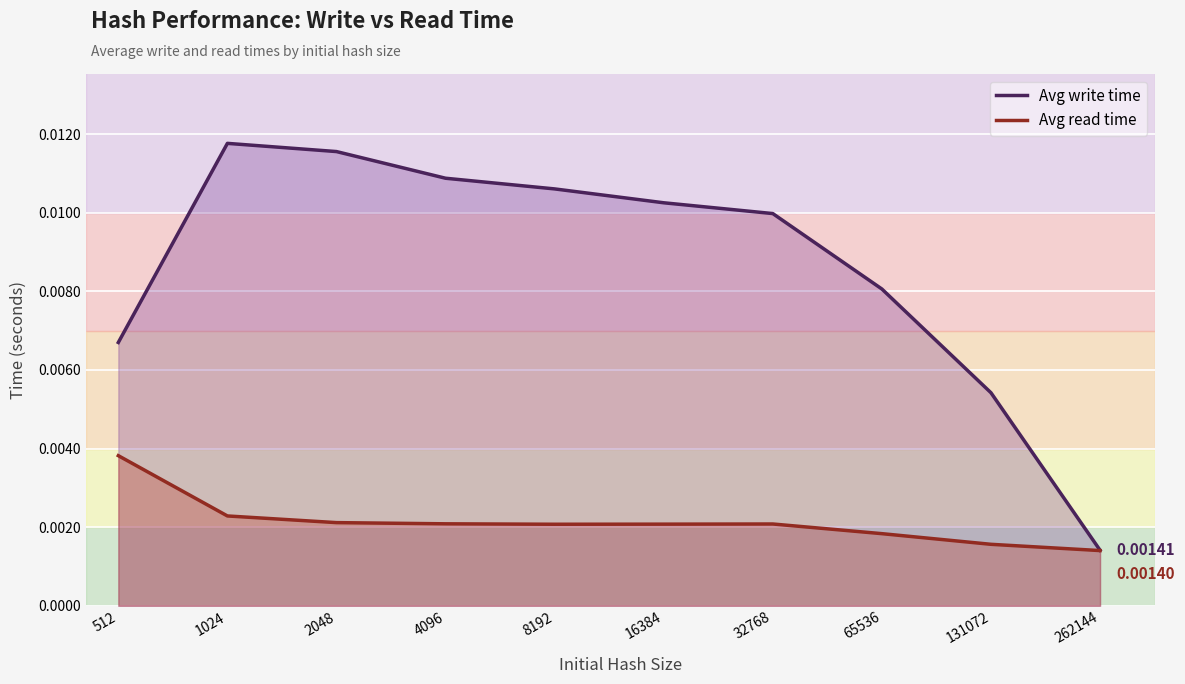

Rank the series by their average value, from lowest to highest.

Avg read time, Avg write time